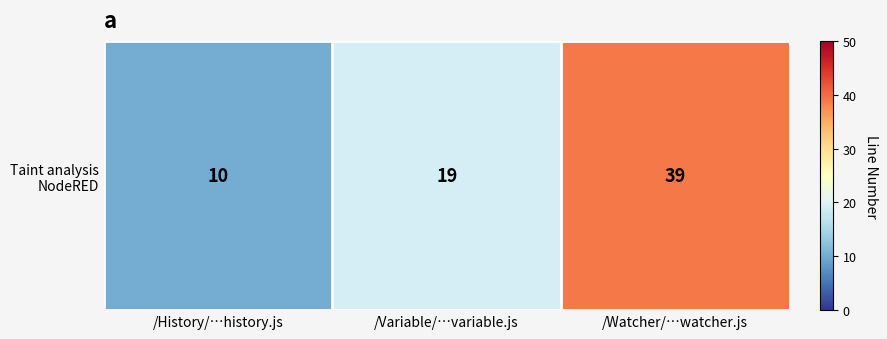

The chart shows a value of 19 at /Variable/…variable.js. True or false?

True